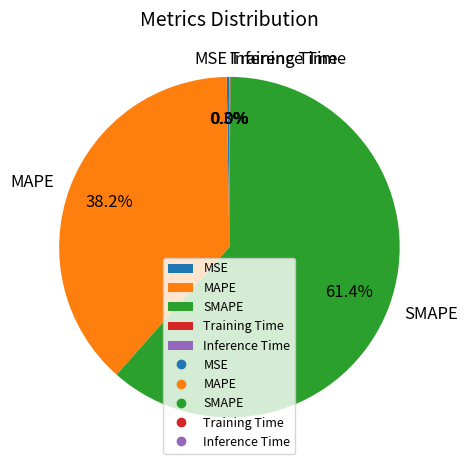

Is there a majority slice in this chart?

Yes